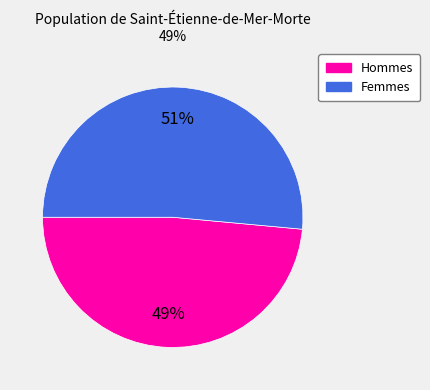

How many segments does this pie chart have?

2